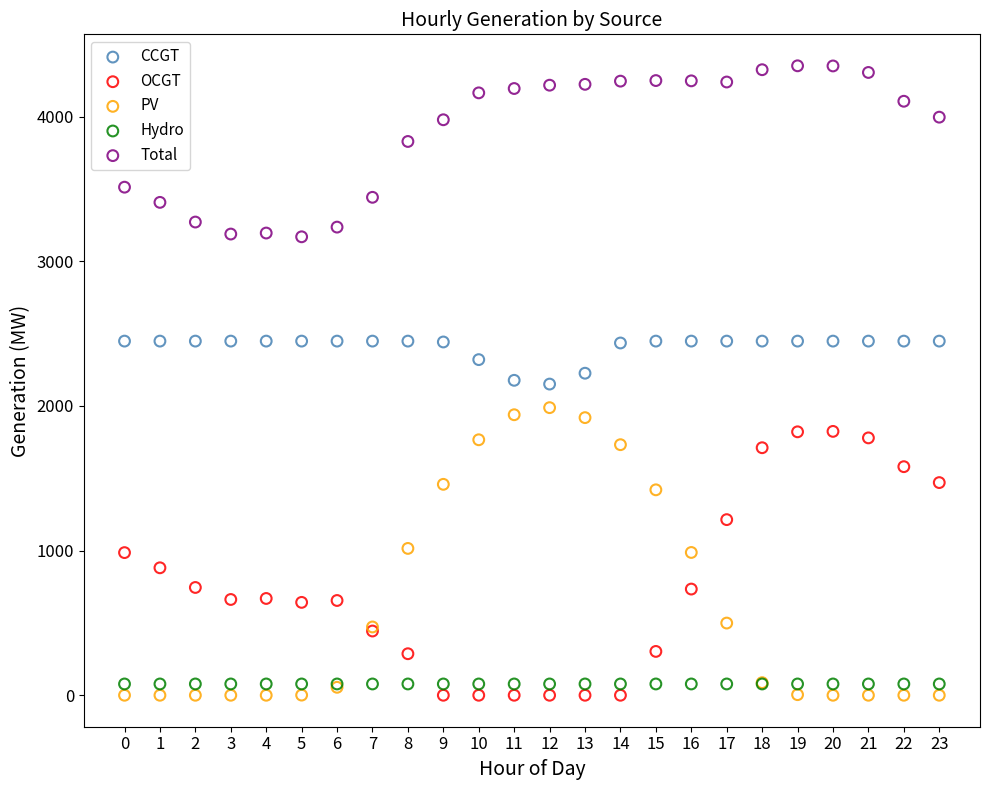

Which series reaches the maximum Y coordinate?

Total